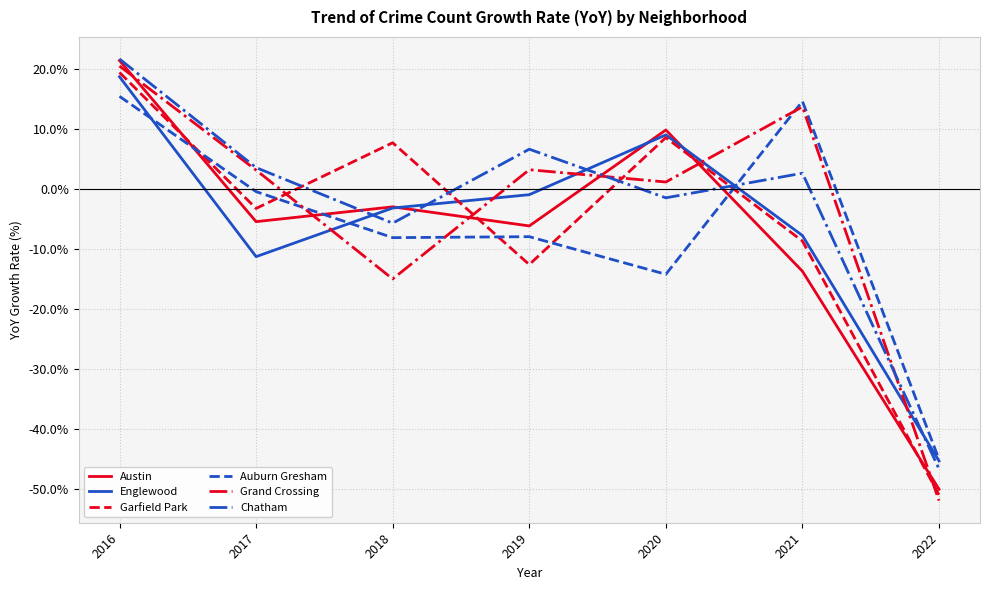

What is the minimum value for Grand Crossing?

-52.0